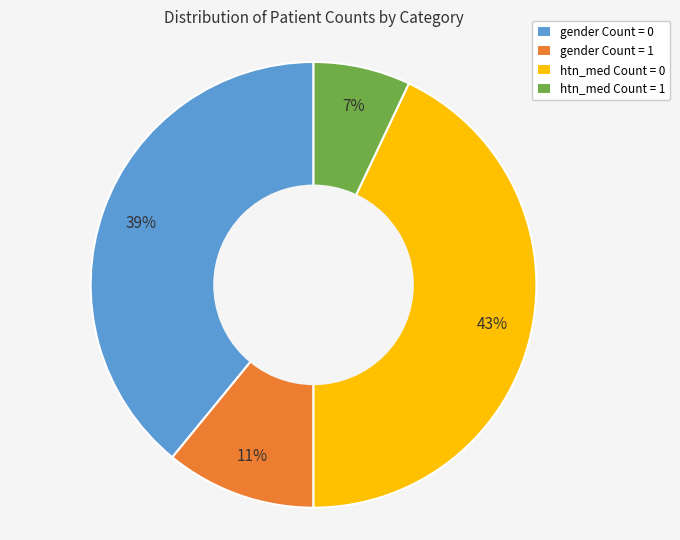

Which slice is the largest?

htn_med Count = 0